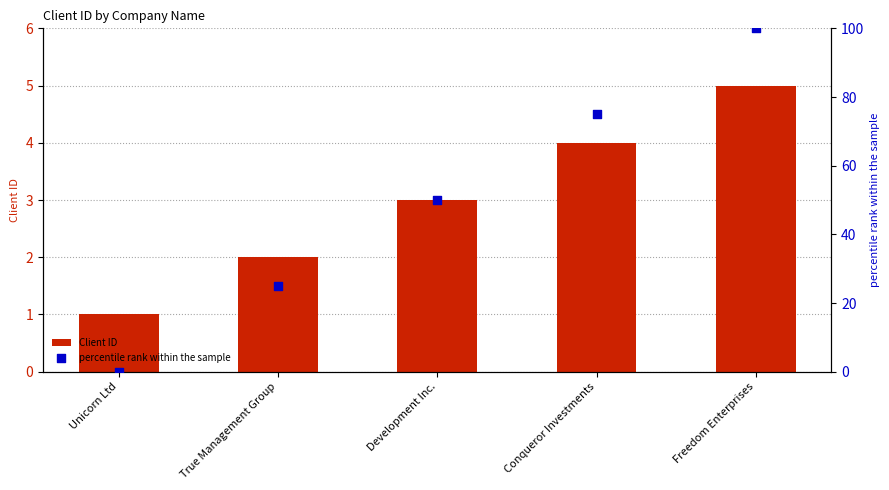

Which series has the widest spread of Y values?

percentile rank within the sample